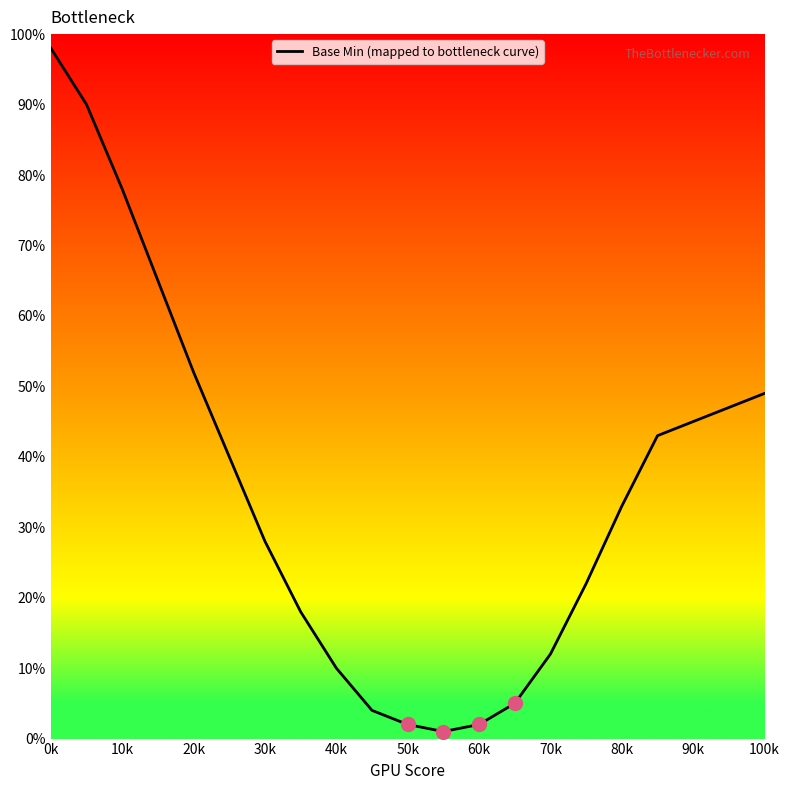

The value of Base Min (mapped to bottleneck curve) at 30k is 19. True or false?

False